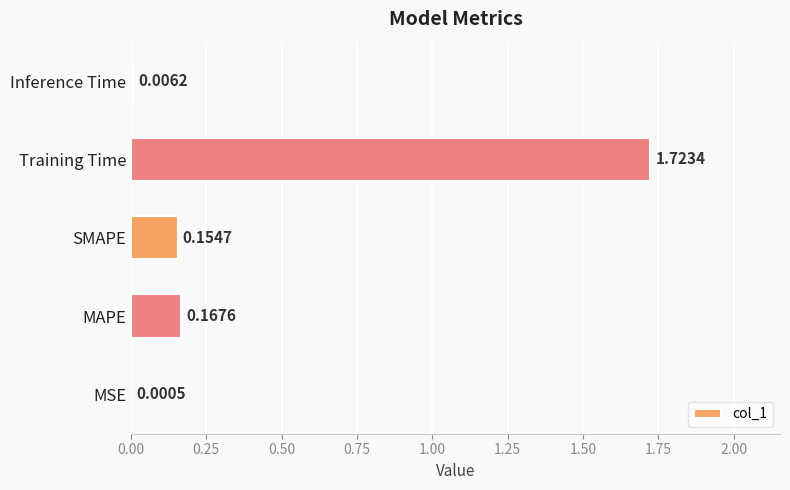

Between Inference Time and SMAPE, which is larger?

SMAPE